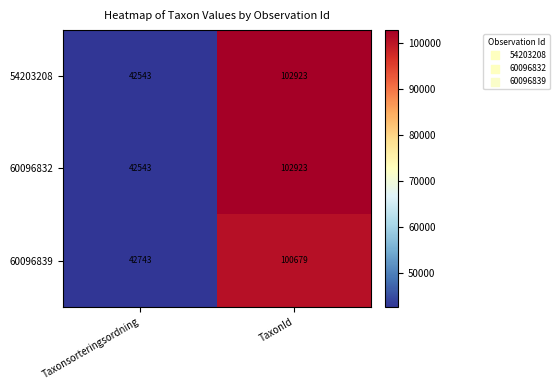

What is the difference between the highest and lowest values at TaxonId?

2244